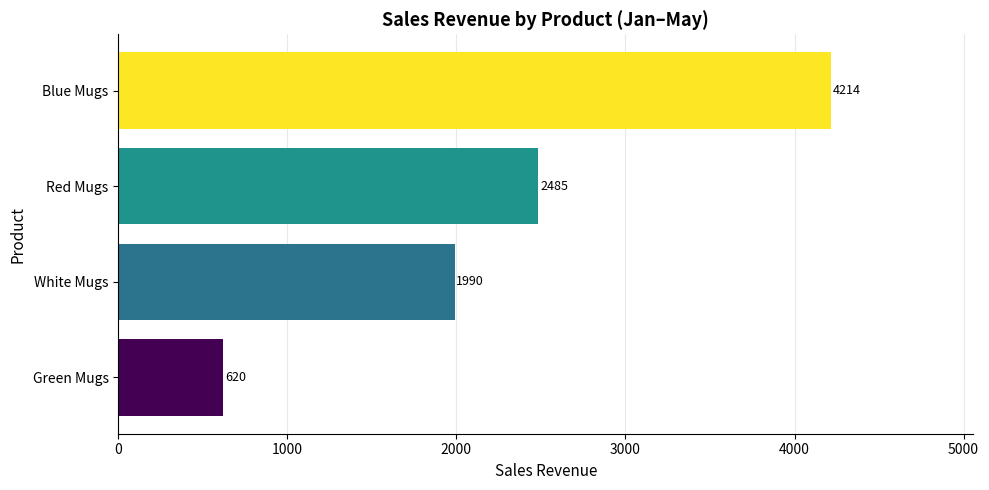

Where is the data nearest to the value 2417?

Red Mugs